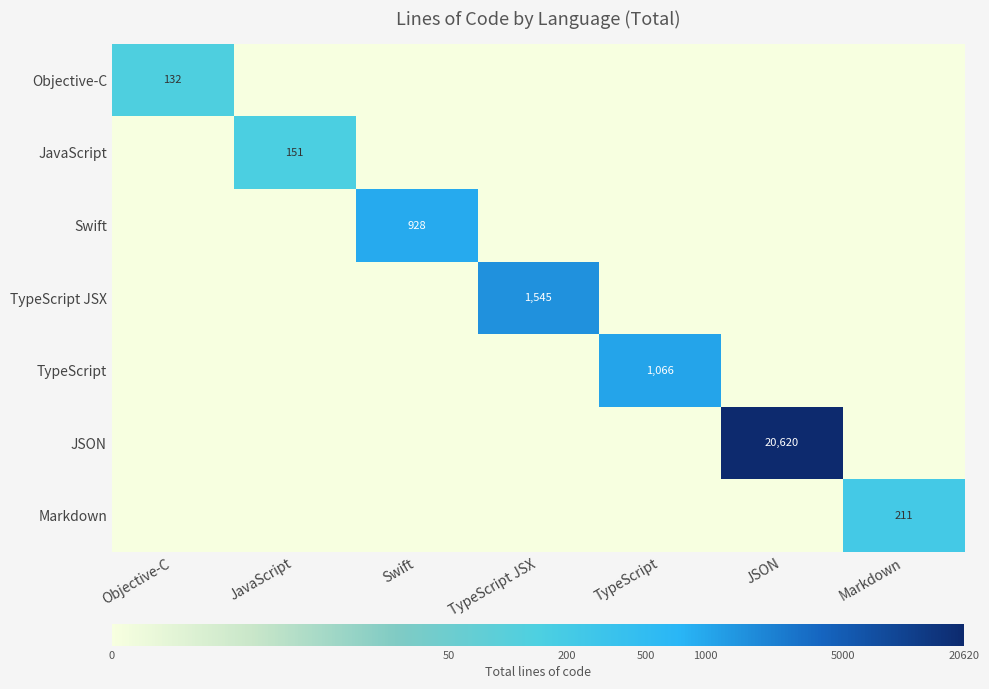

True or false: TypeScript JSX has a value of 448 at TypeScript JSX.

False